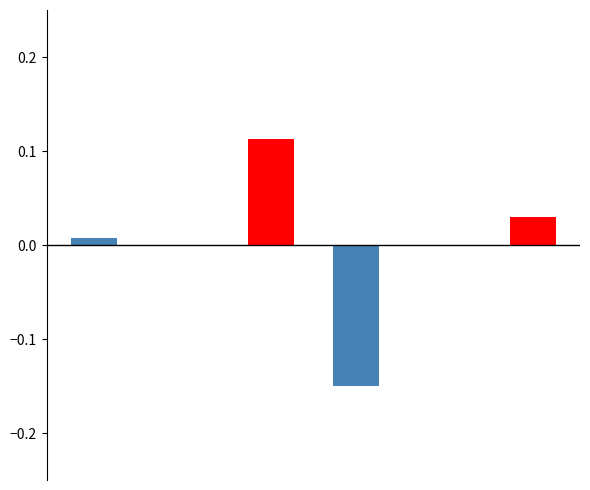

How many data points does each series have?

4